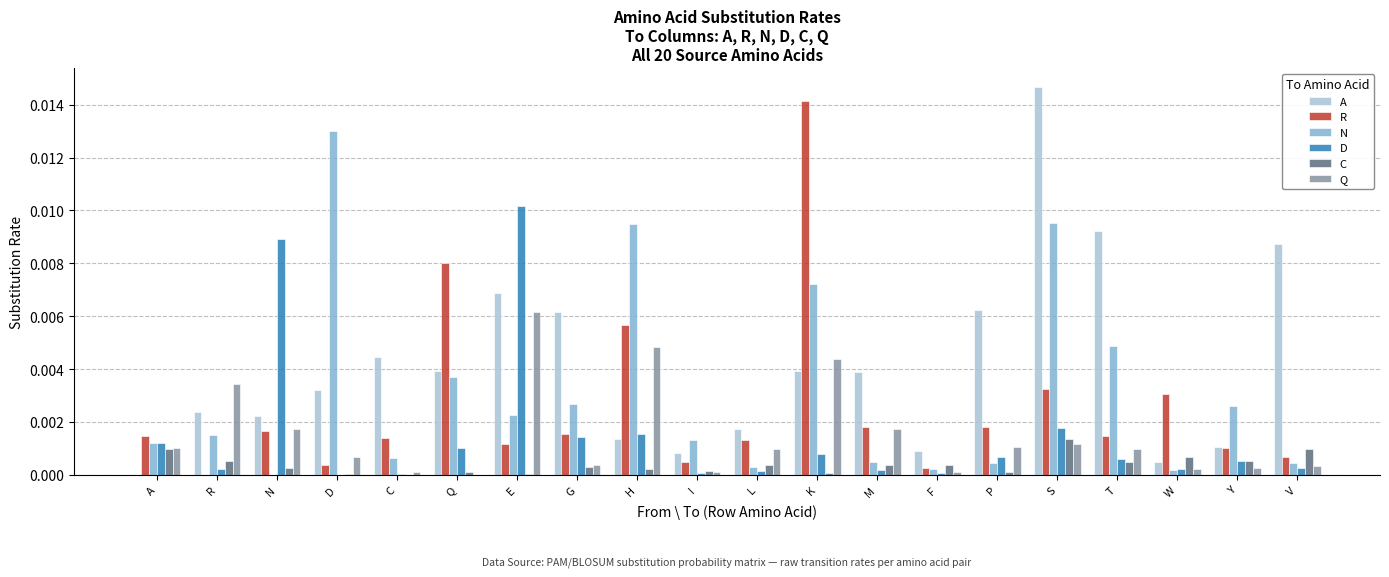

Is it true that R equals 0.0 at L?

True